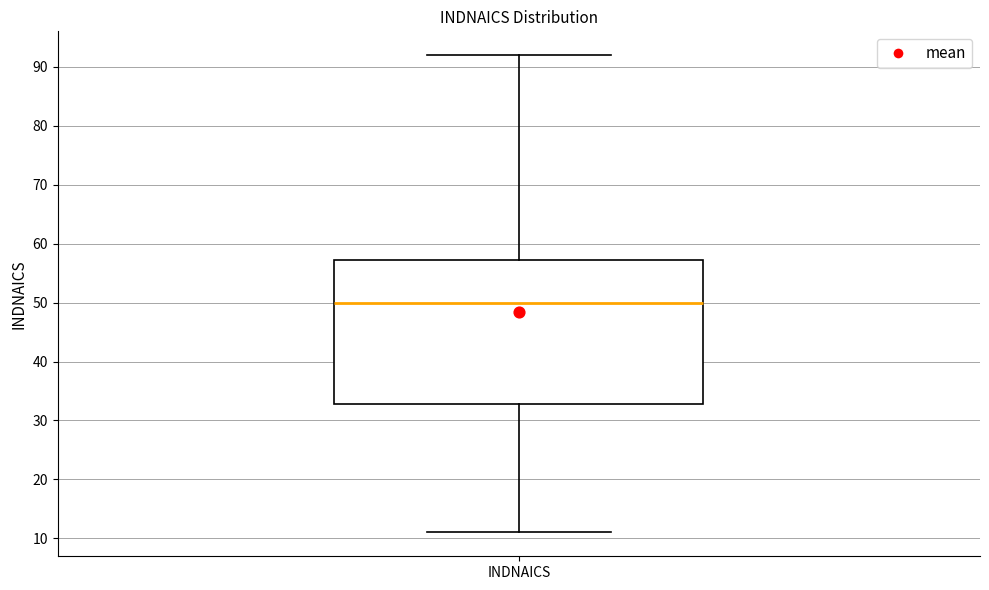

Read this box plot against the y-axis: the position of the median line, the range covered by the box, and the ends of both whiskers. The values are not printed on the chart, so give them approximately, as read against the axis.

median 50, box 33 to 57, whiskers 11 to 92